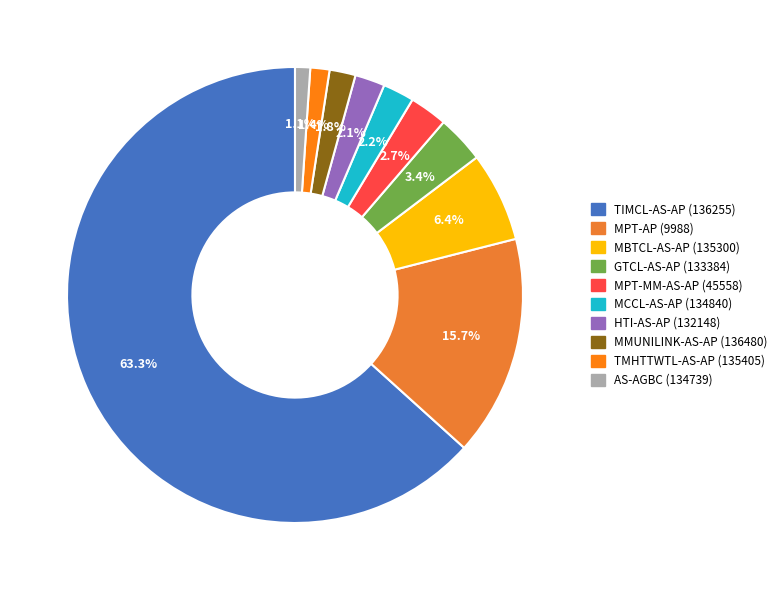

Rank the categories by value from lowest to highest.

AS-AGBC (134739), TMHTTWTL-AS-AP (135405), MMUNILINK-AS-AP (136480), HTI-AS-AP (132148), MCCL-AS-AP (134840), MPT-MM-AS-AP (45558), GTCL-AS-AP (133384), MBTCL-AS-AP (135300), MPT-AP (9988), TIMCL-AS-AP (136255)